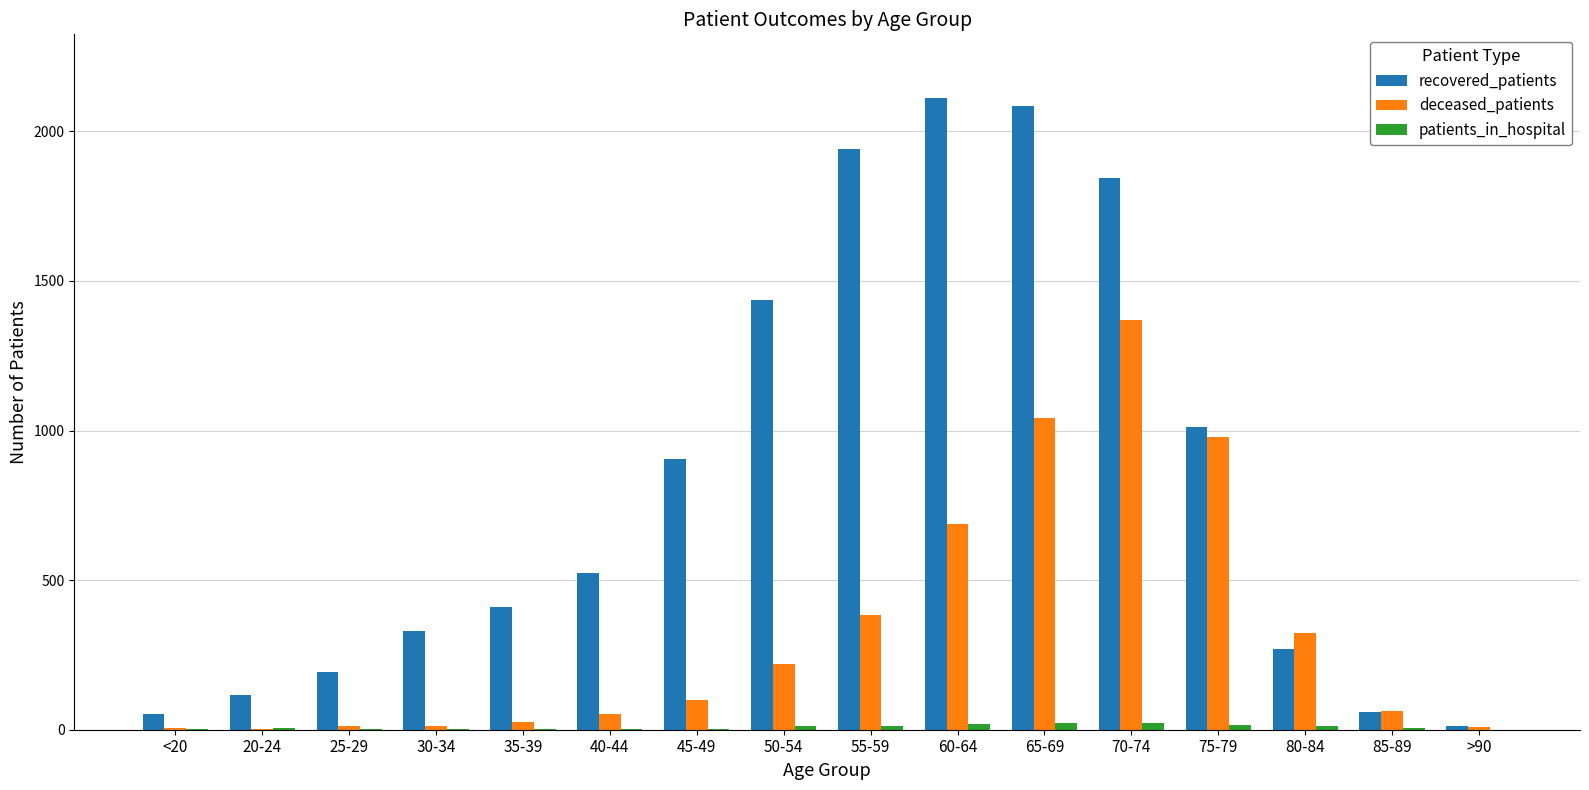

The recovered_patients series shows 1013 at 75-79. True or false?

True